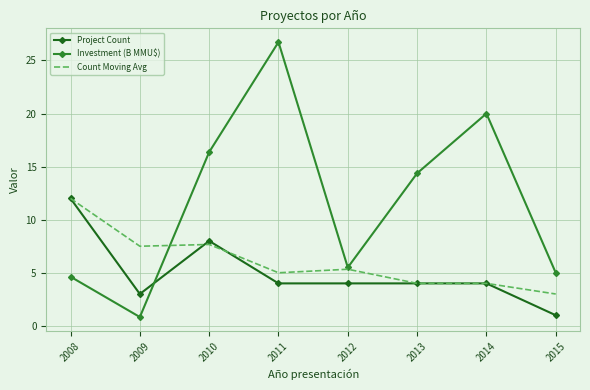

What is the difference between the highest and lowest values at 2012?

1.5